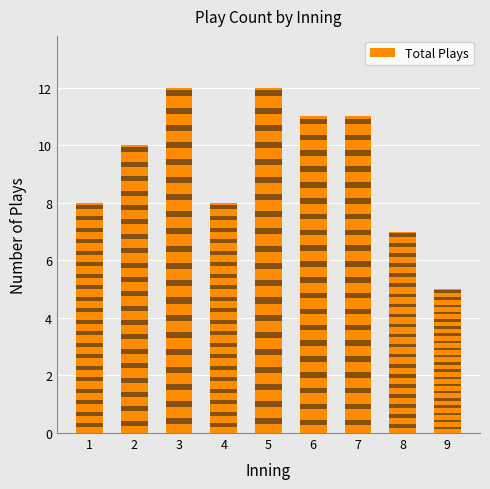

Reading left to right, list all the values displayed in this chart.

8	10	12	8	12	11	11	7	5